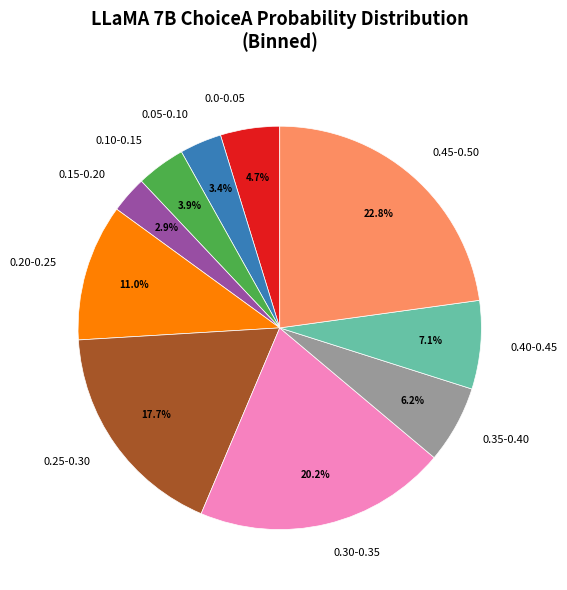

How many segments does this pie chart have?

10